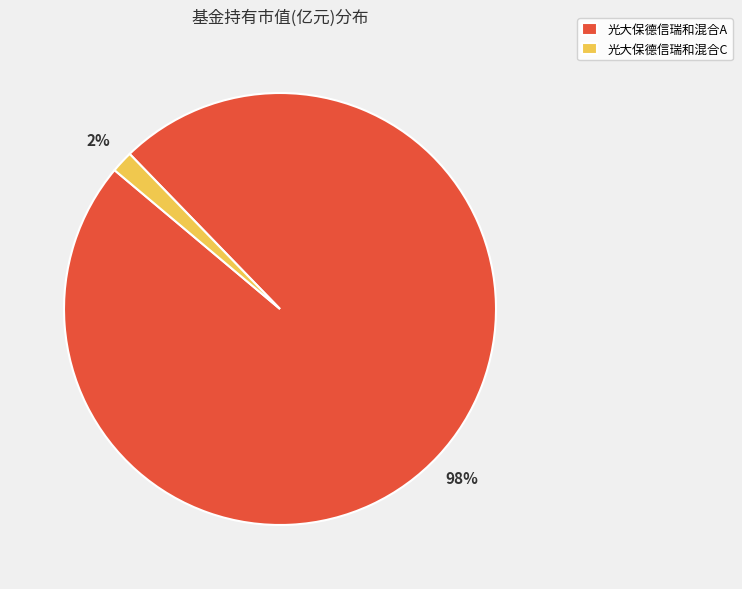

To the nearest percent, what percentage of the pie is 光大保德信瑞和混合C?

2%